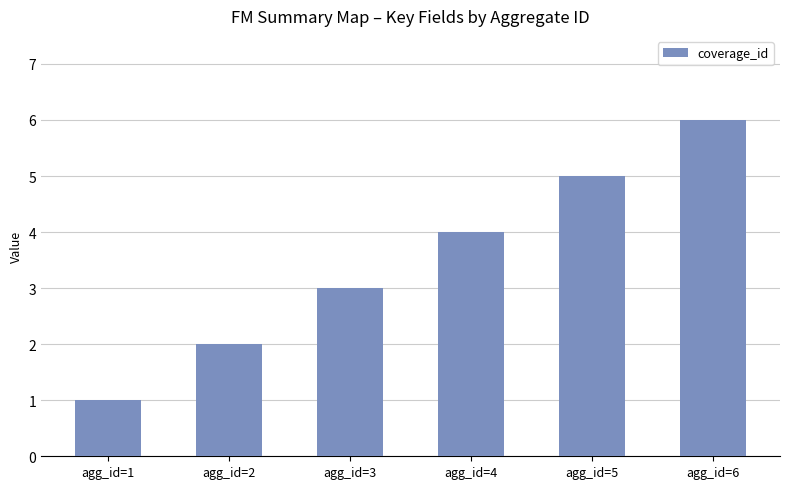

What is the ratio of the value at agg_id=2 to the value at agg_id=3?

0.7